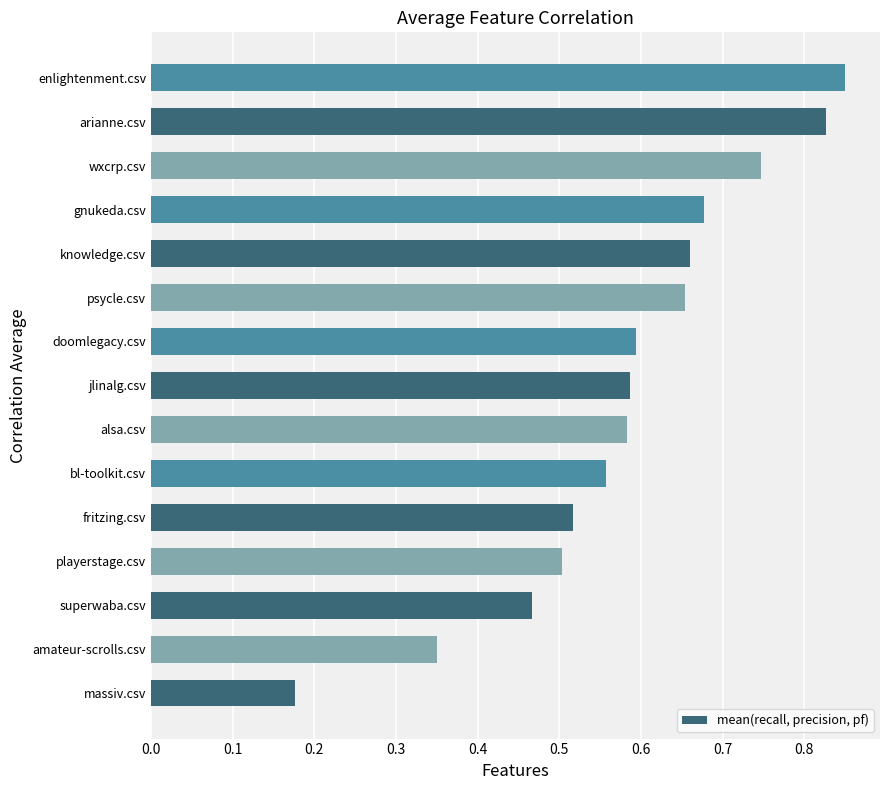

What is the change in value from playerstage.csv to bl-toolkit.csv?

+0.1